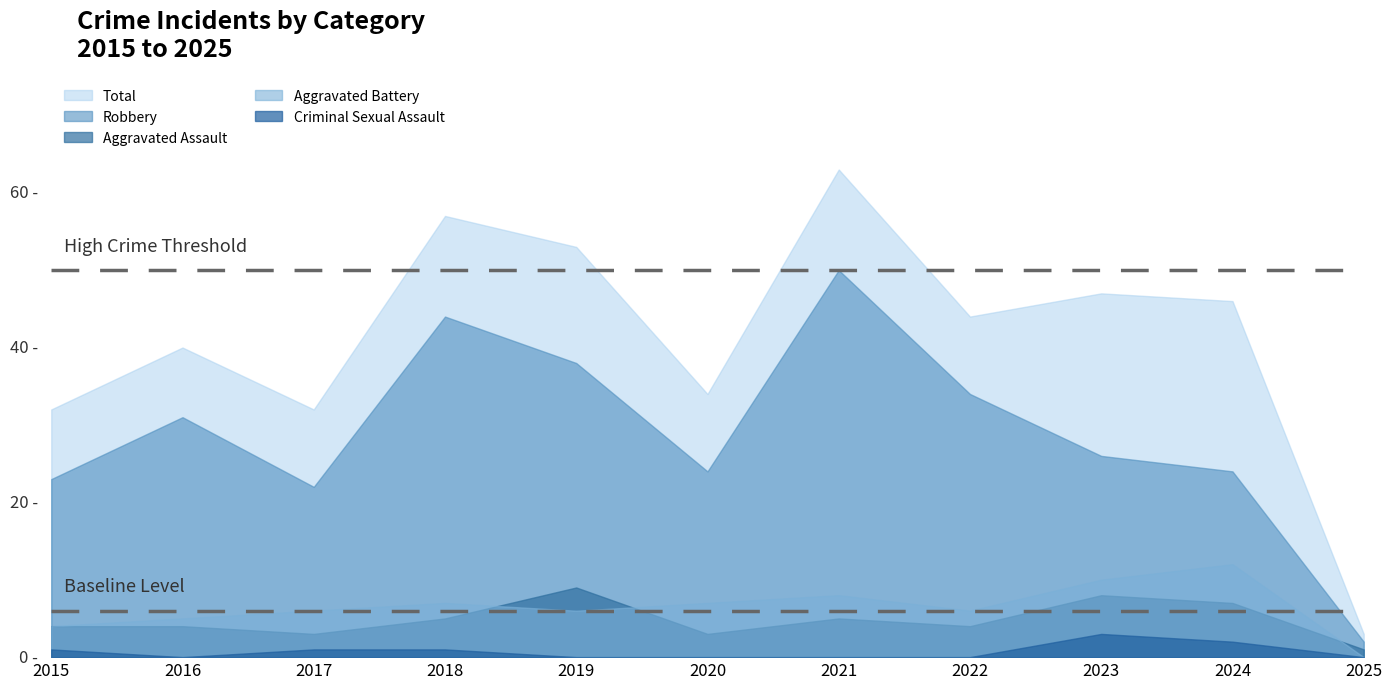

Rank the series by their maximum value, from lowest to highest.

Criminal Sexual Assault, Aggravated Assault, Aggravated Battery, Robbery, Total